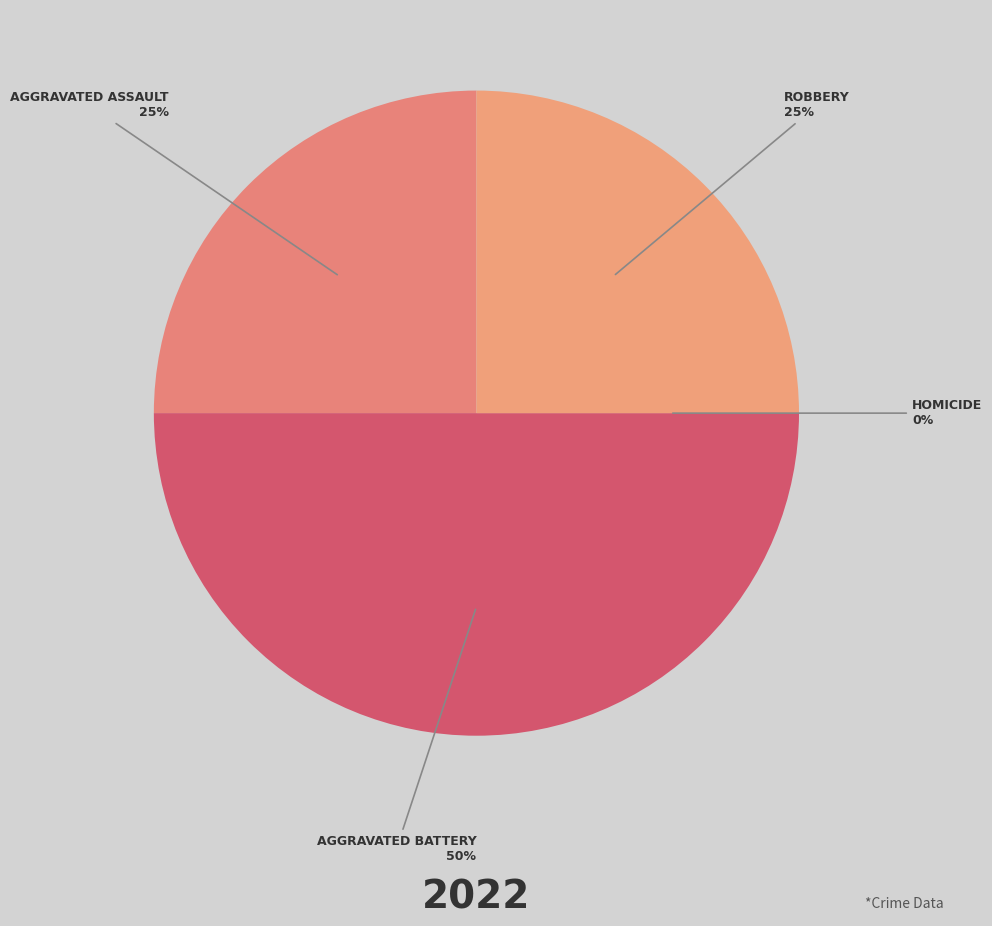

Does any single category account for the majority?

No